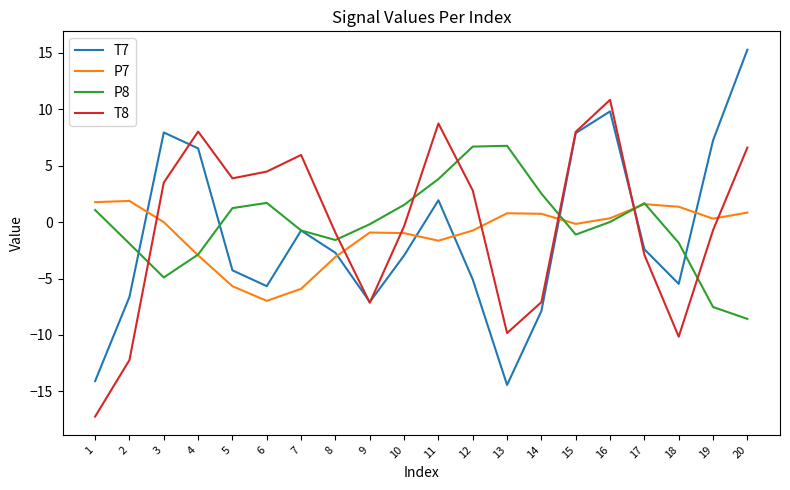

What is the spread (max minus min) of values at 19?

14.8